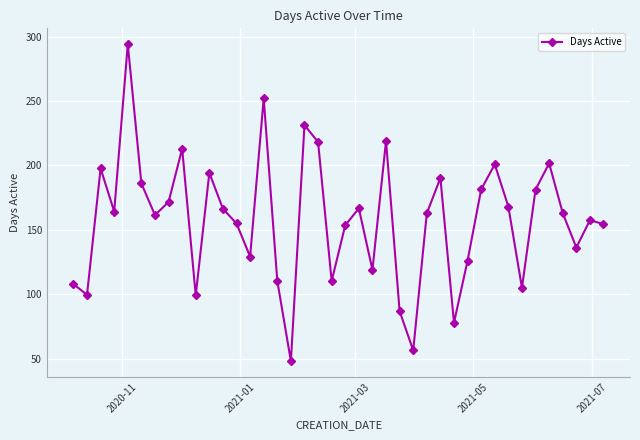

What is the difference between the maximum and second lowest values?

237.7